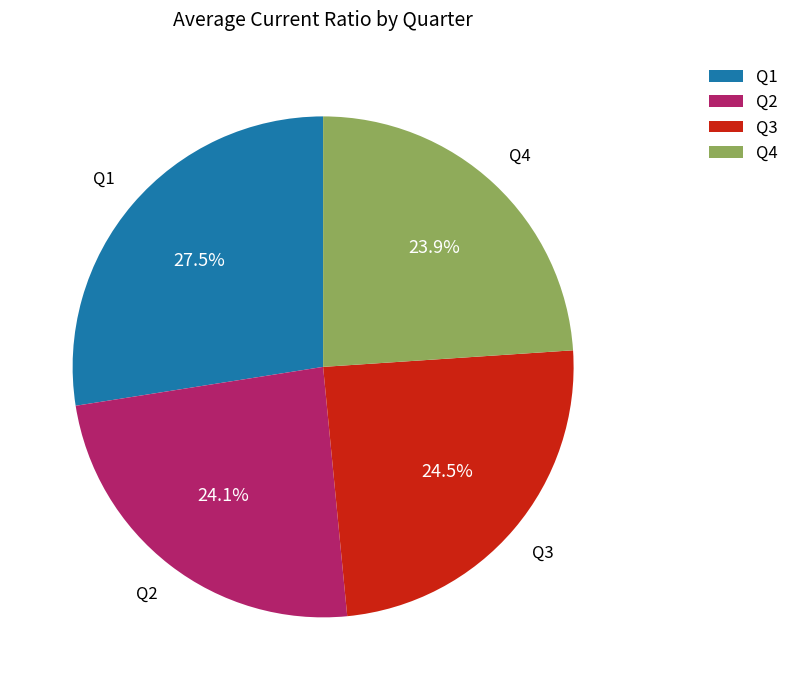

How many slices are in this pie chart?

4